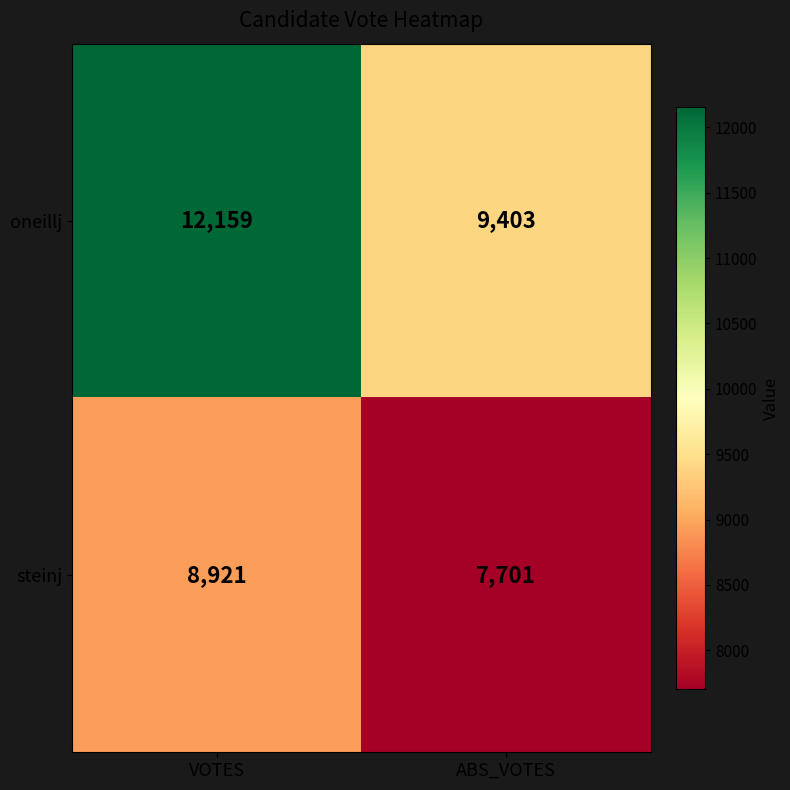

Which series has the largest total across all categories?

oneillj